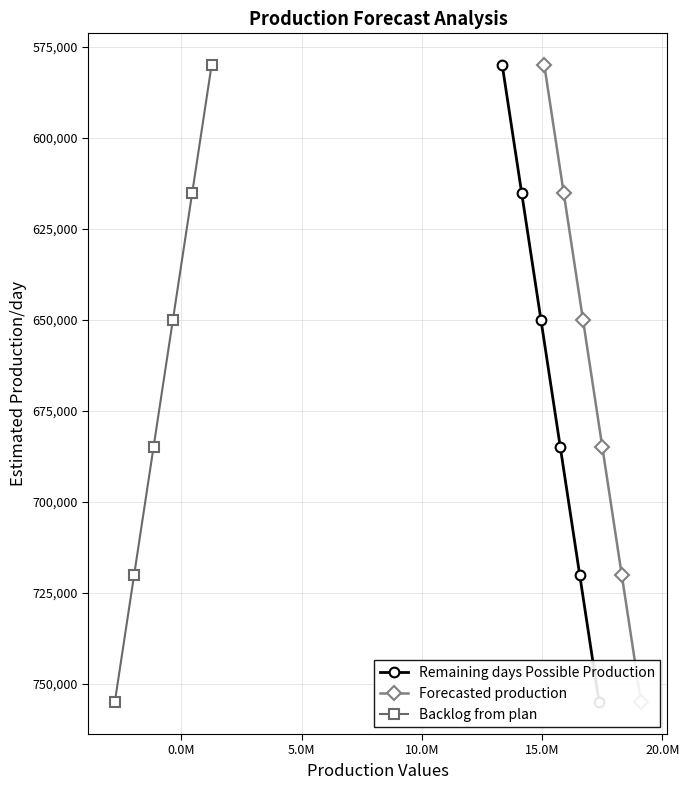

What is the highest value of the Backlog from plan series?

755000